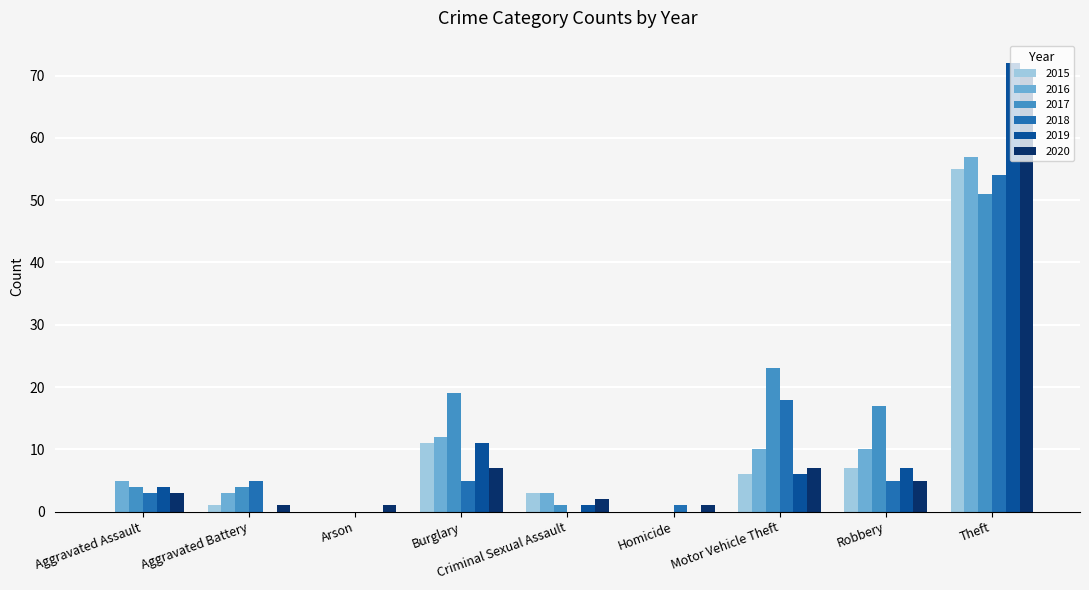

What is the spread (max minus min) of values at Aggravated Battery?

5